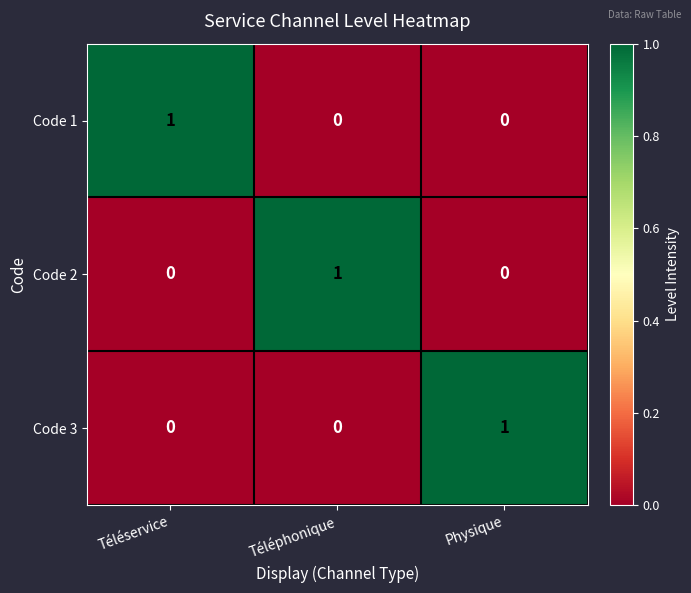

What is the difference between the highest and lowest values at Téléservice?

1